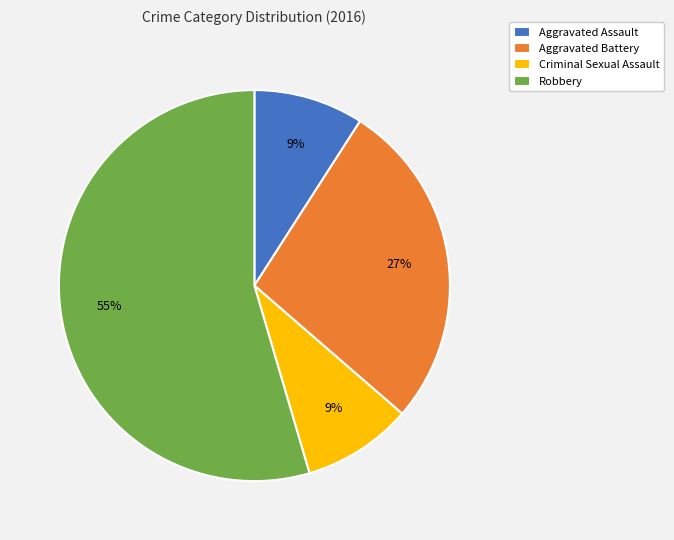

True or false: Robbery accounts for 66% of the total.

False